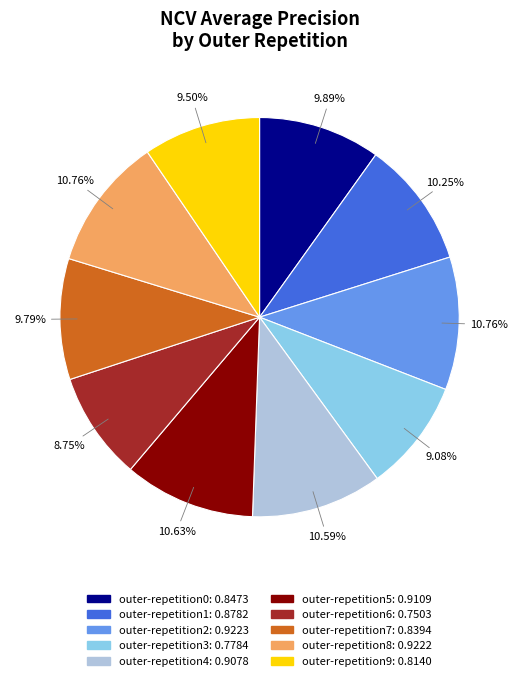

Count the number of slices in the pie.

10